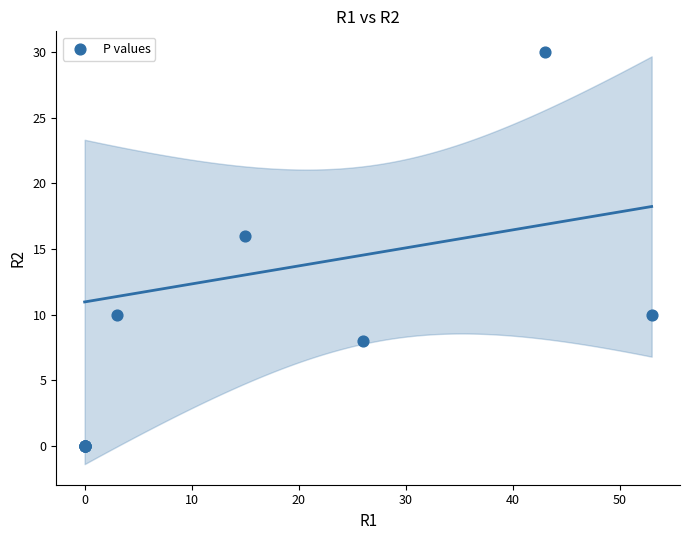

What Y value in the scatter plot is closest to 15?

16